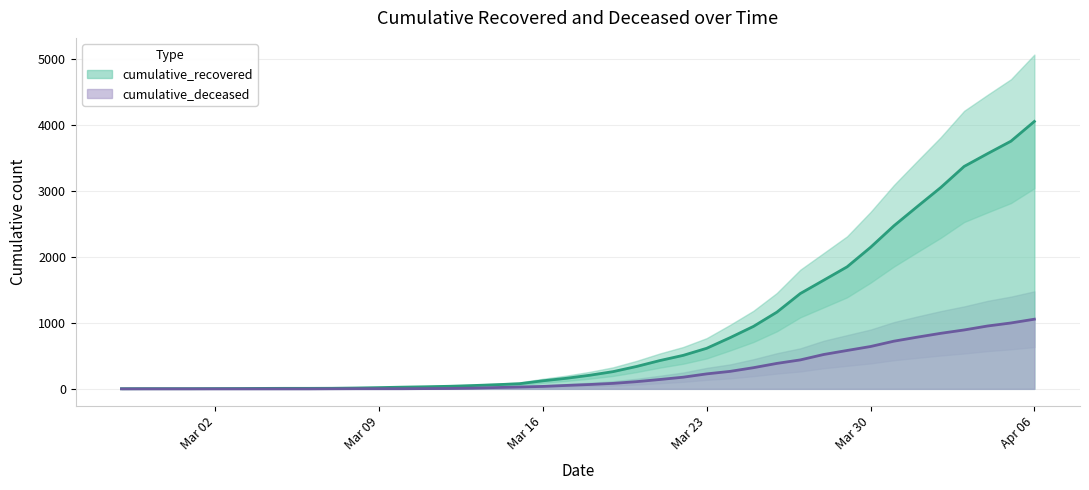

How many lines are shown in the chart?

2